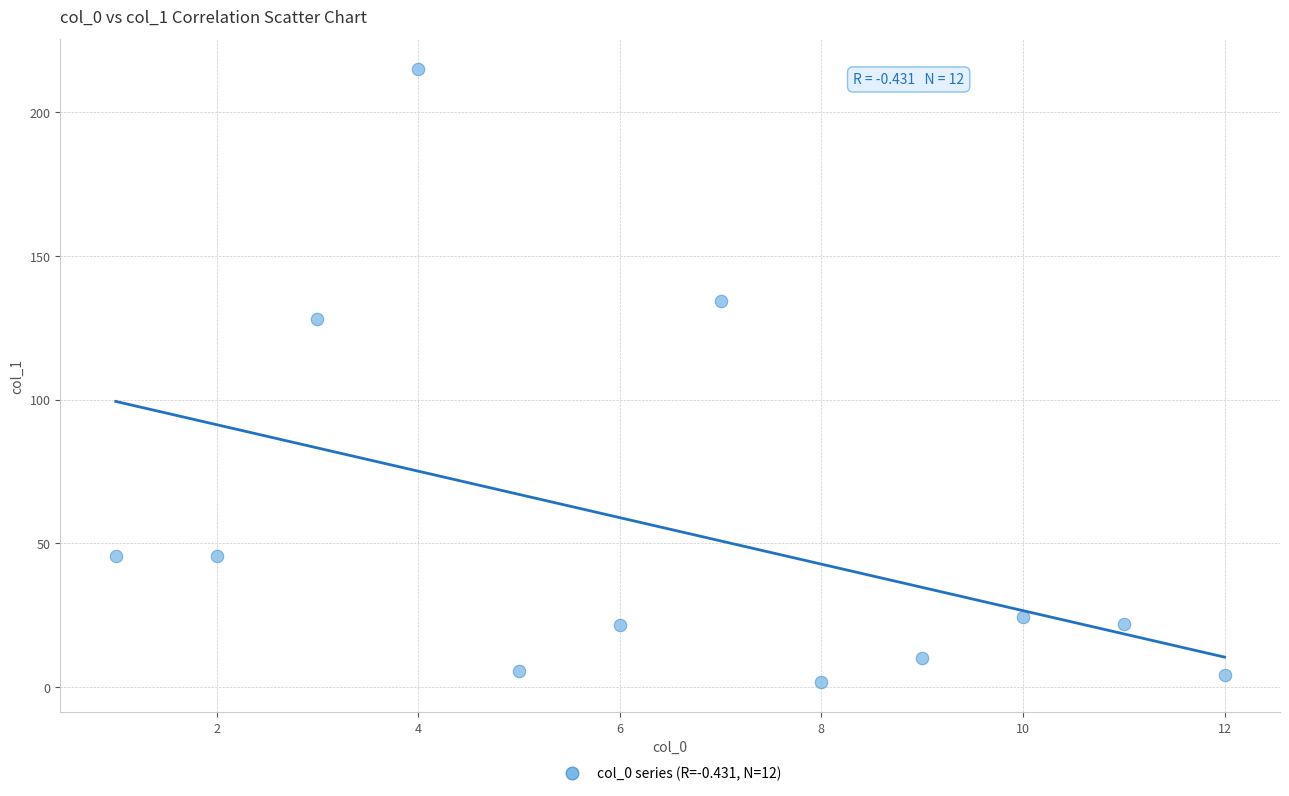

What is the range of X values (max minus min)?

11.0